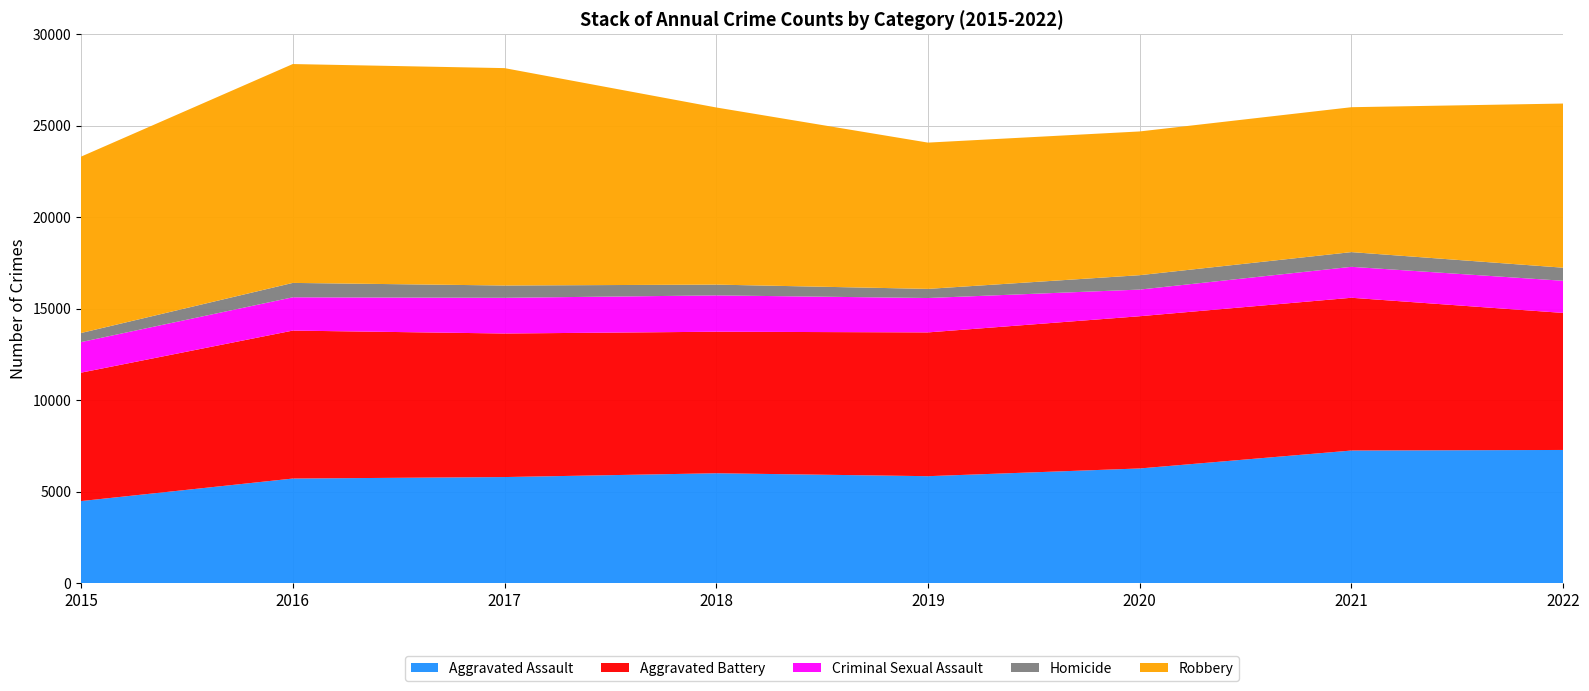

Reading left to right, extract all data points from this chart.

Aggravated Assault: 4480	5712	5793	6001	5841	6263	7243	7274
Aggravated Battery: 7018	8085	7845	7734	7857	8319	8348	7488
Criminal Sexual Assault: 1671	1820	1951	1986	1880	1456	1691	1757
Homicide: 496	786	672	589	498	787	804	715
Robbery: 9638	11960	11880	9680	7994	7855	7919	8971